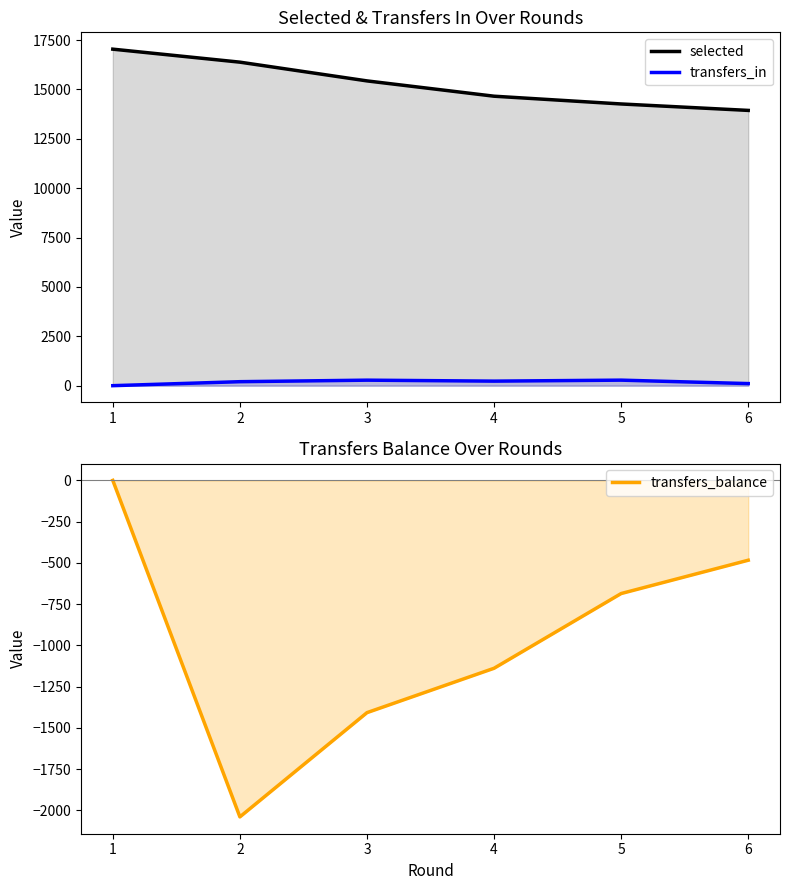

What is the maximum value shown in the chart?

17039